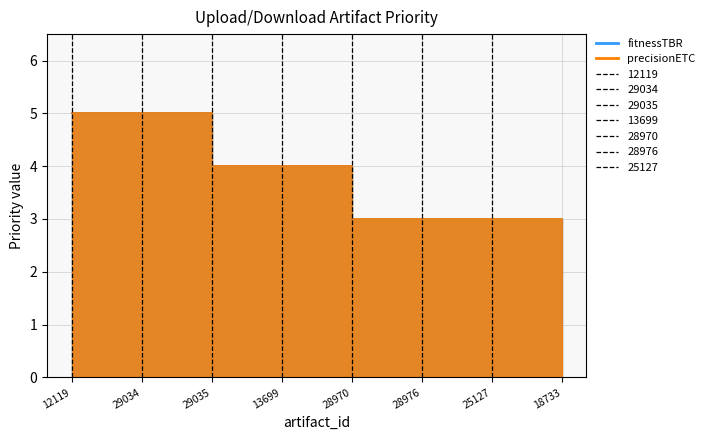

Is it true that precisionETC equals 3 at 28976?

True